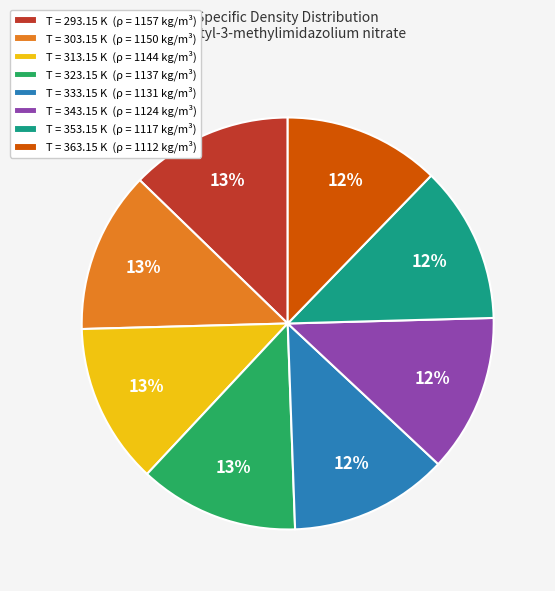

To the nearest percent, what is the average slice percentage?

12%